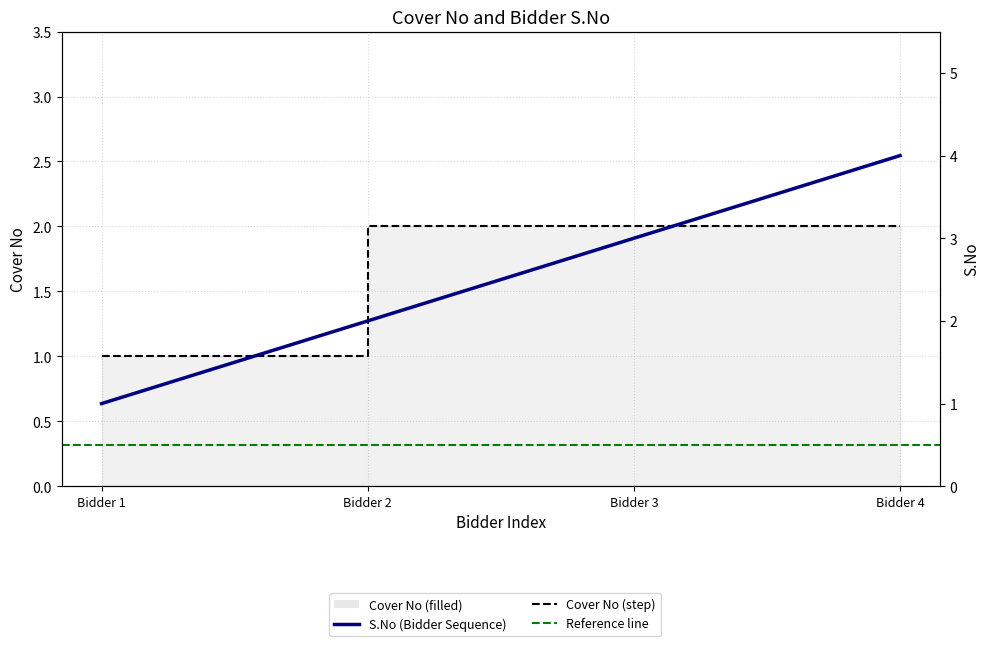

Does the chart display data point markers on the line(s)?

No